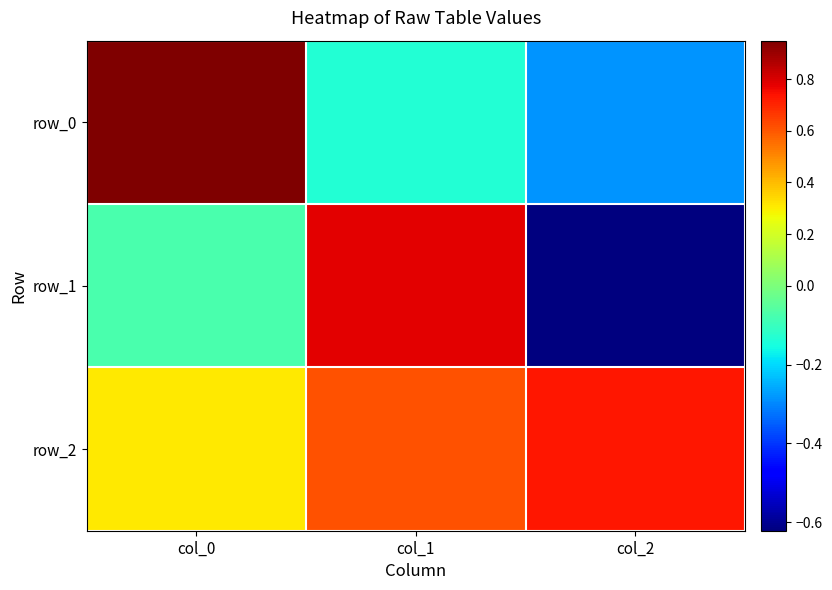

The value of row_0 at col_0 is 1.4. True or false?

False